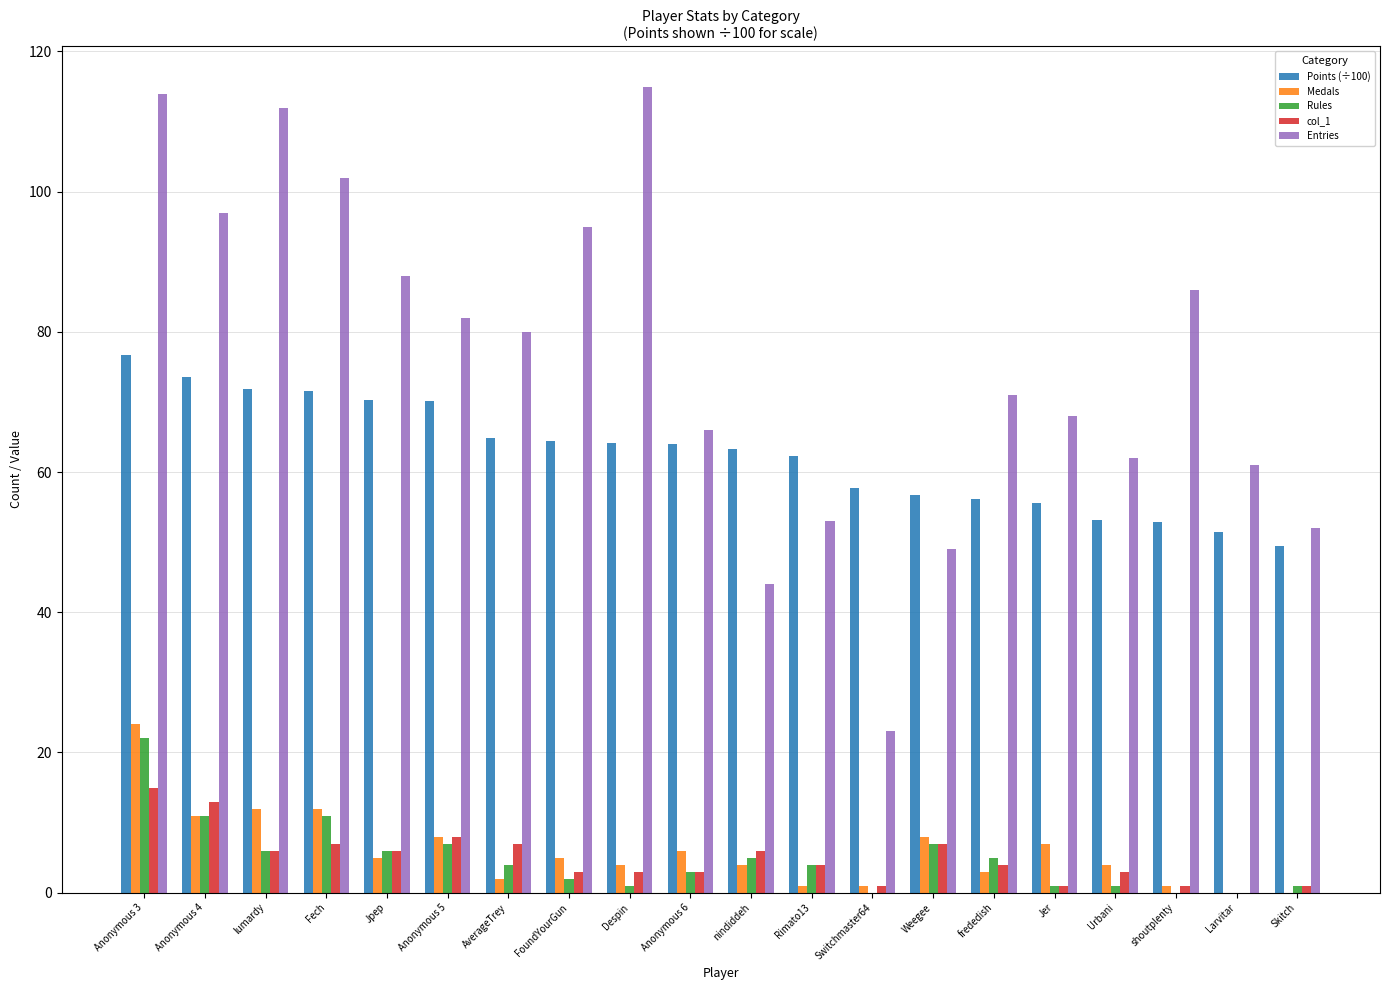

Is it true that Medals equals 4.0 at nindiddeh?

True